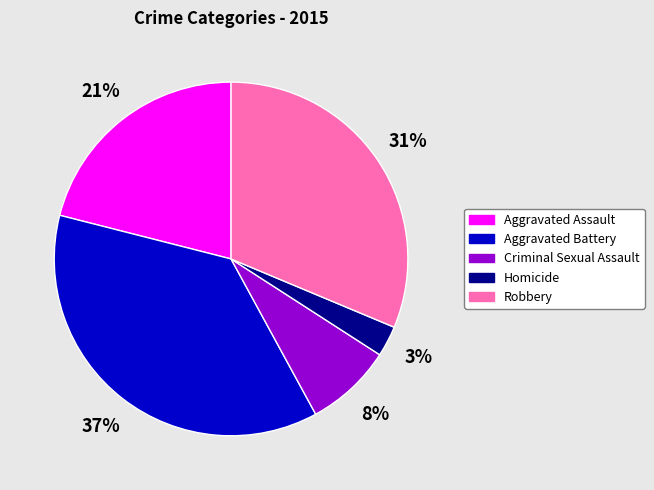

Combined, do Aggravated Assault and Aggravated Battery account for over 50%?

Yes